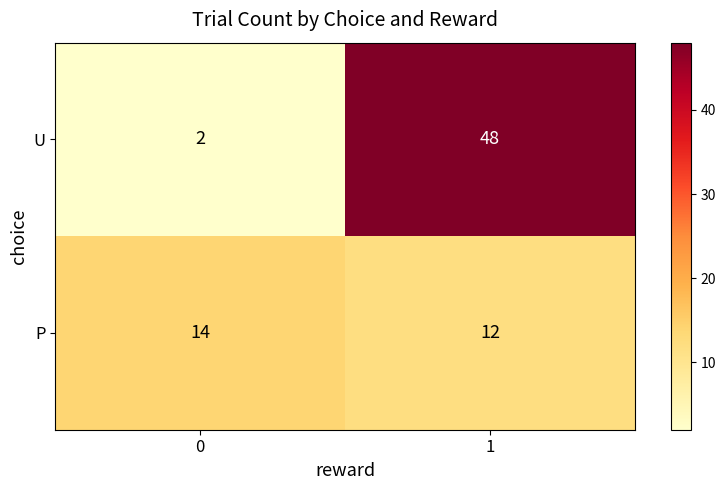

Which series has the largest total across all categories?

U